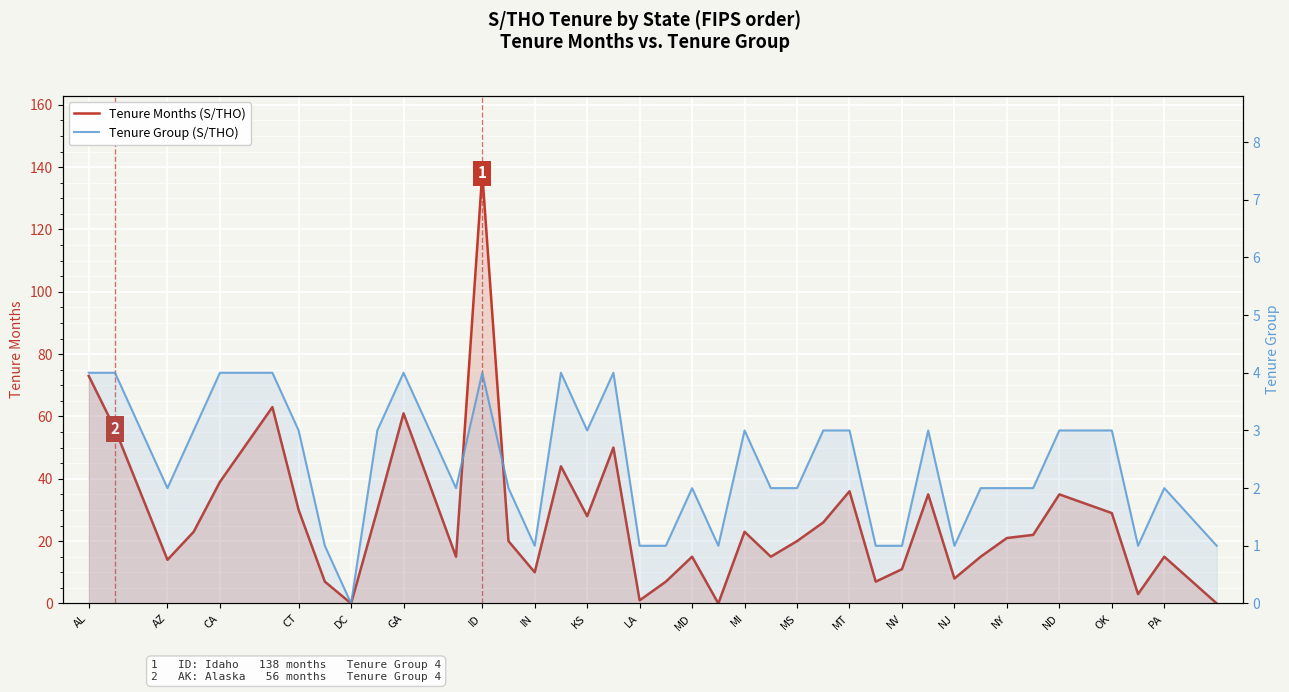

What is the difference between the maximum and second lowest values in the Tenure Group (S/THO) series?

3